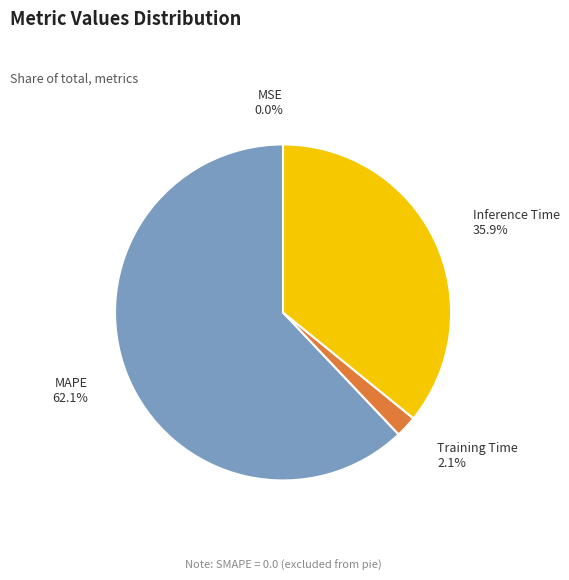

Is there a majority slice in this chart?

Yes